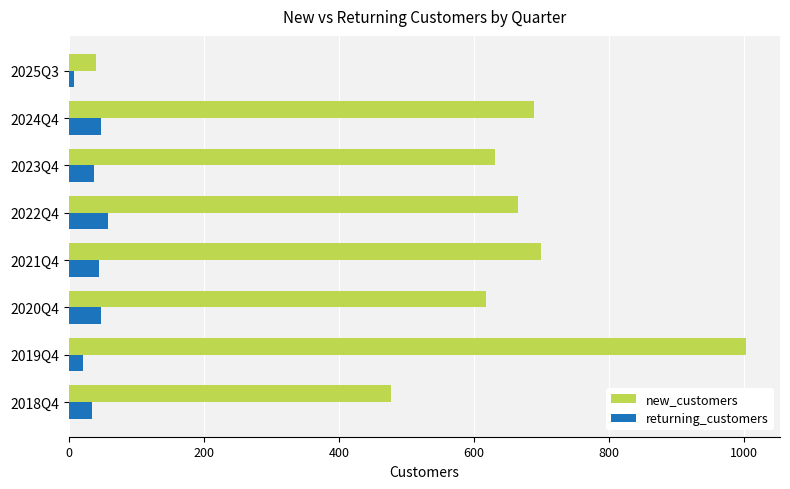

Which series has the largest range (max minus min)?

new_customers